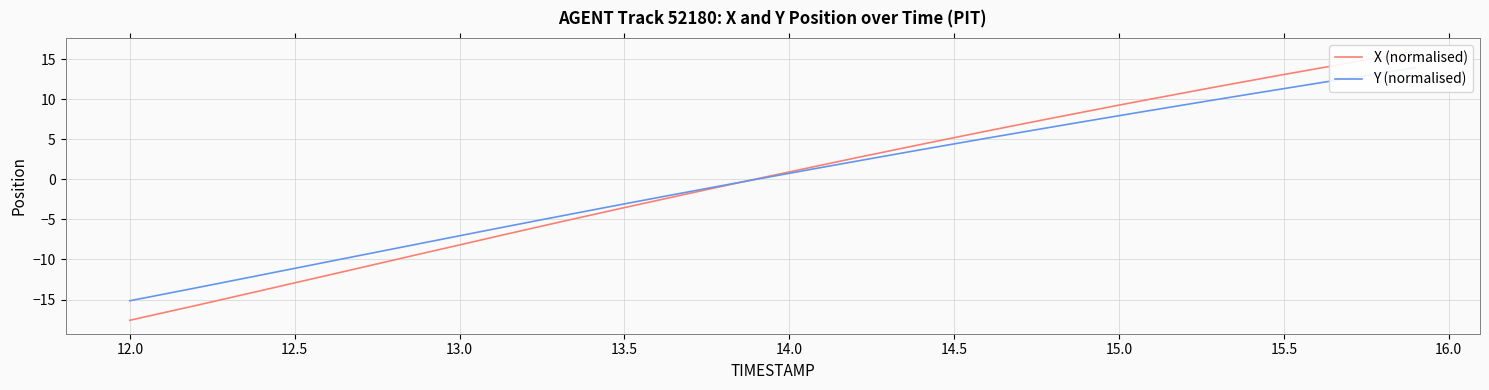

True or false: X (normalised) has more than 1 interior local peaks.

False